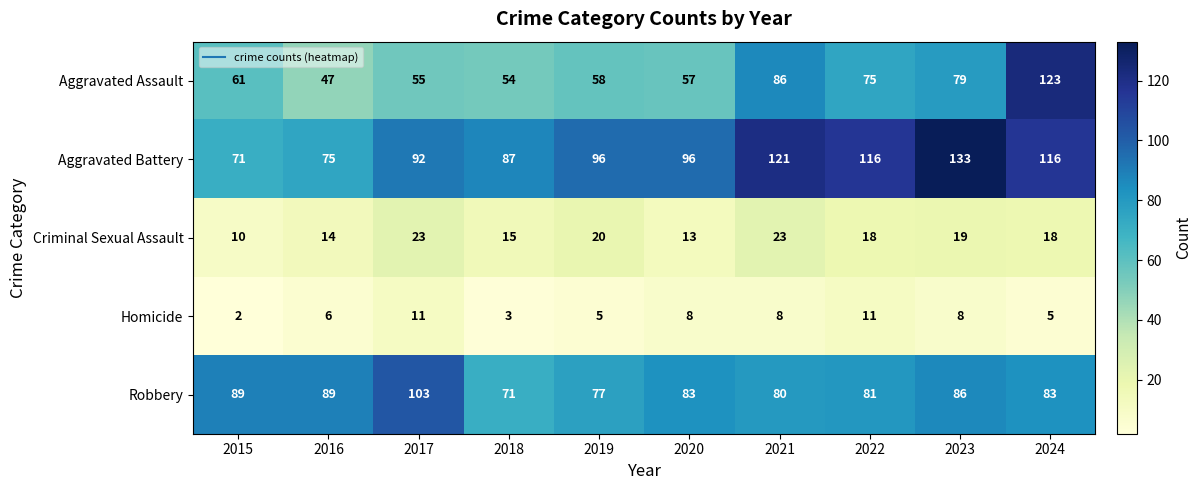

What is the difference between the maximum and minimum values in the Homicide series?

9